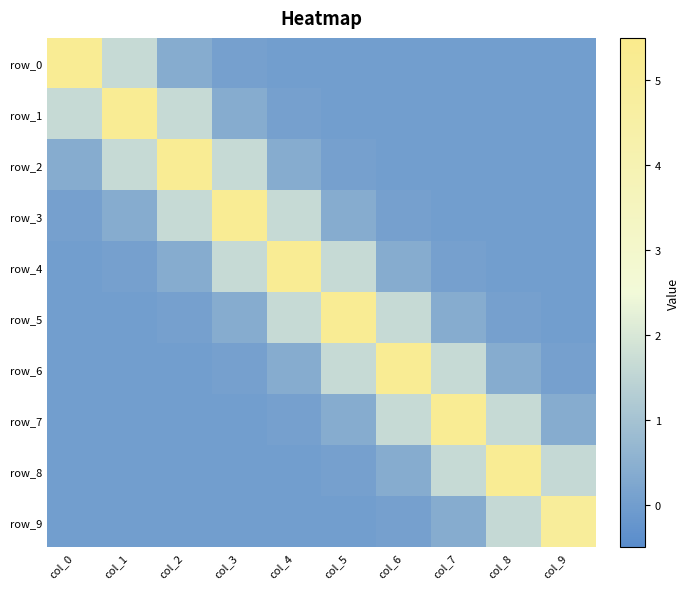

Is it true that row_2 equals 0.0 at col_6?

False